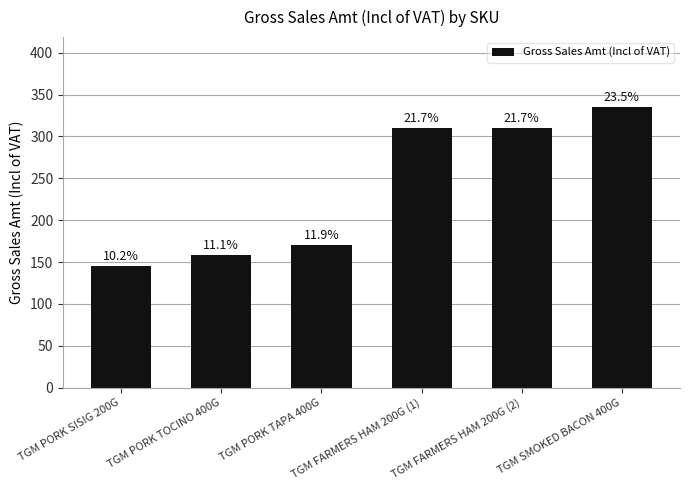

What is the minimum value shown in the chart?

145